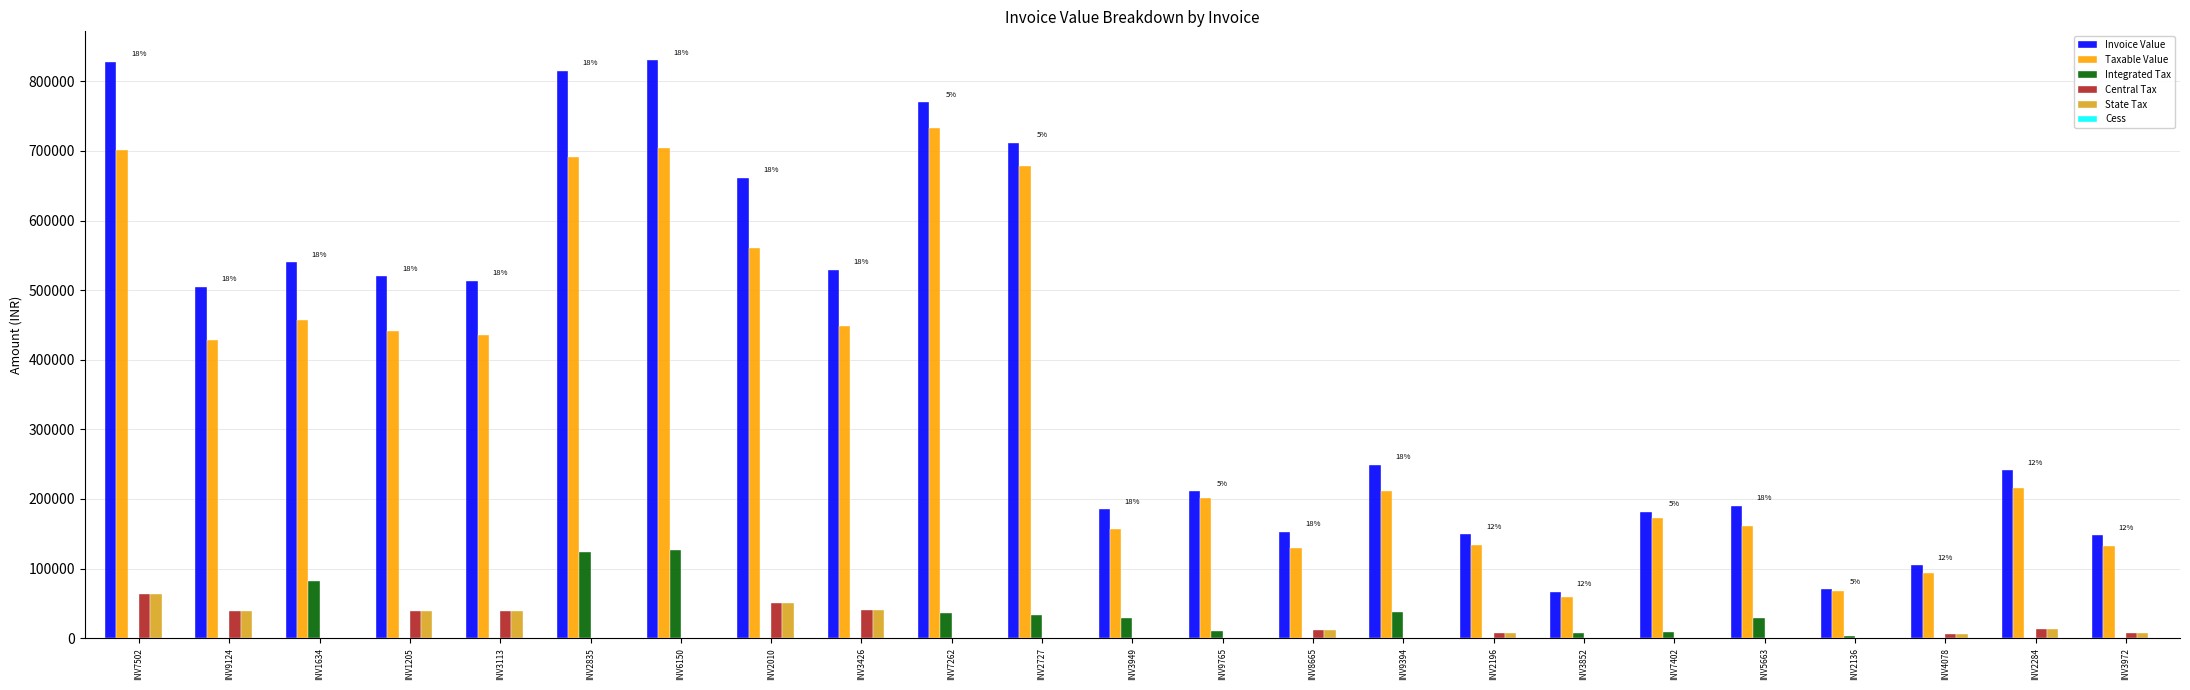

Does the chart contain stacked bars?

No